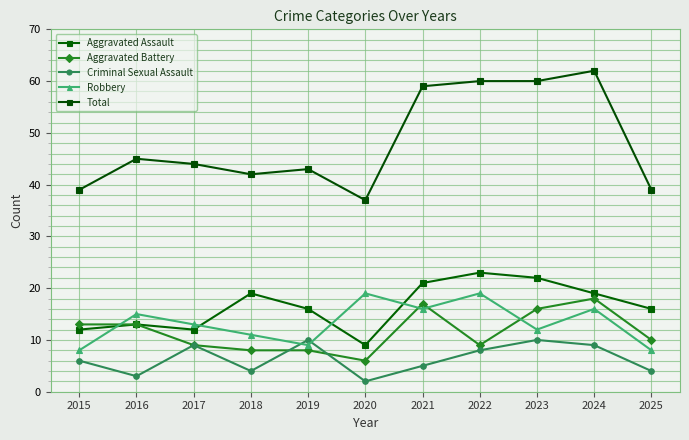

Reading left to right, what are all the values shown in this chart?

Aggravated Assault: 12	13	12	19	16	9	21	23	22	19	16
Aggravated Battery: 13	13	9	8	8	6	17	9	16	18	10
Criminal Sexual Assault: 6	3	9	4	10	2	5	8	10	9	4
Robbery: 8	15	13	11	9	19	16	19	12	16	8
Total: 39	45	44	42	43	37	59	60	60	62	39